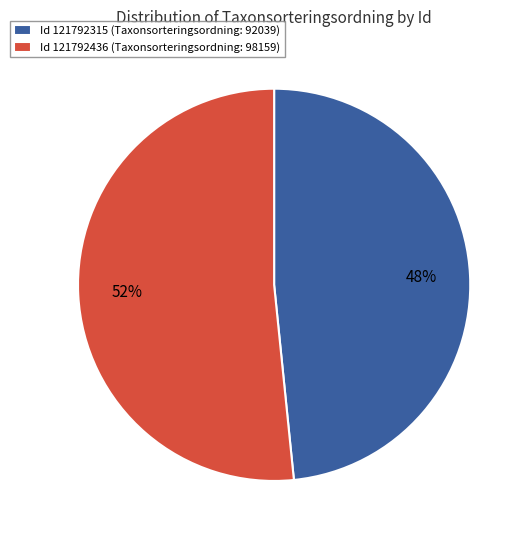

To the nearest percent, what is the average slice percentage?

50%